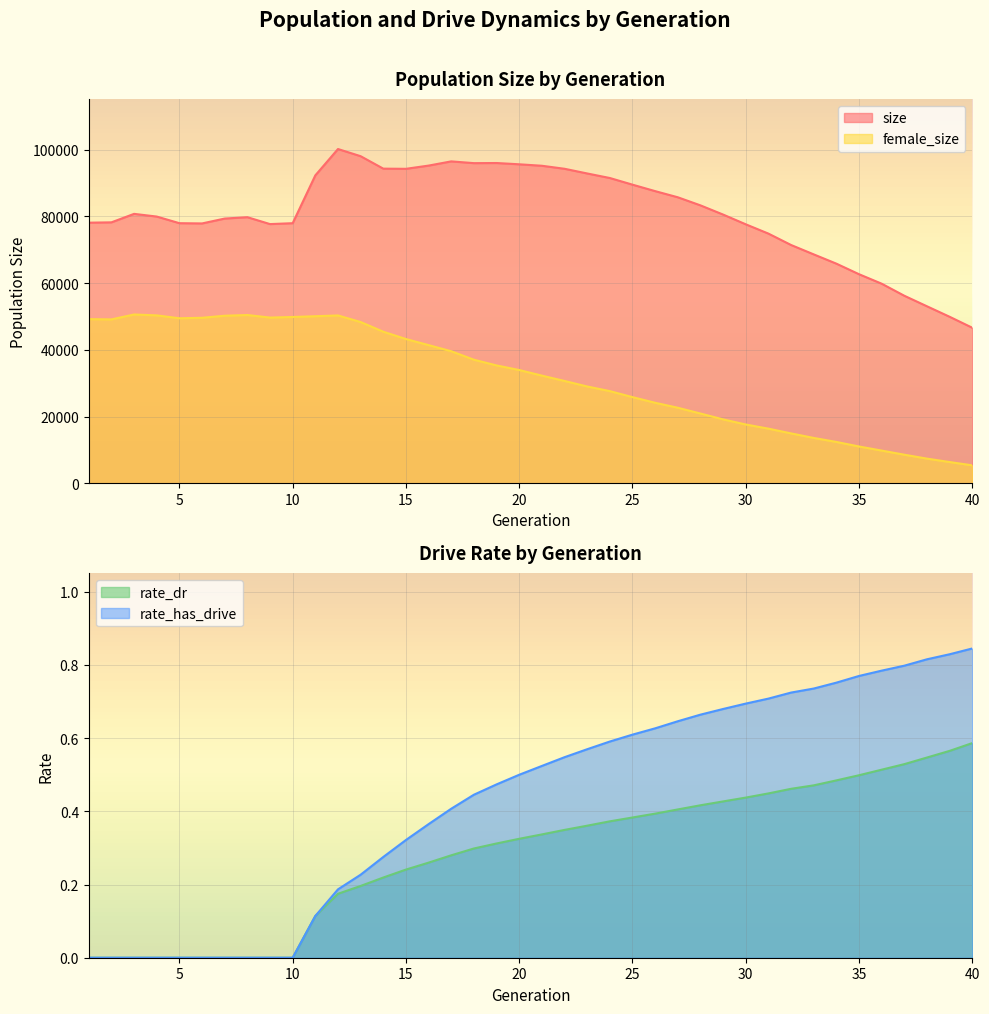

Which series has the largest total across all categories?

size